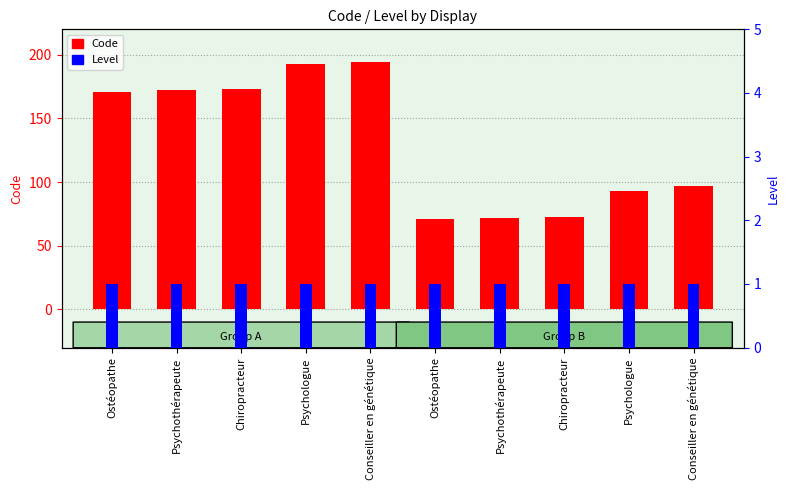

Is it true that Level equals 2 at Psychothérapeute?

False